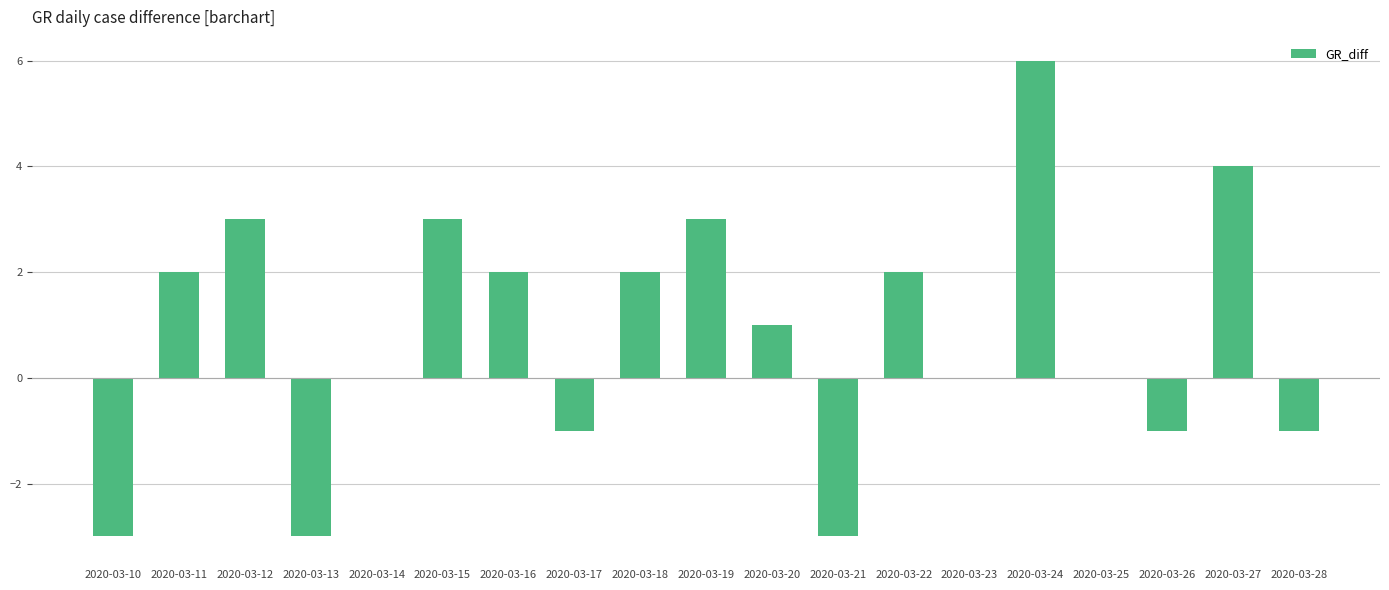

Reading left to right, transcribe all the data shown in this chart.

2020-03-10=-3	2020-03-11=2	2020-03-12=3	2020-03-13=-3	2020-03-14=0	2020-03-15=3	2020-03-16=2	2020-03-17=-1	2020-03-18=2	2020-03-19=3	2020-03-20=1	2020-03-21=-3	2020-03-22=2	2020-03-23=0	2020-03-24=6	2020-03-25=0	2020-03-26=-1	2020-03-27=4	2020-03-28=-1